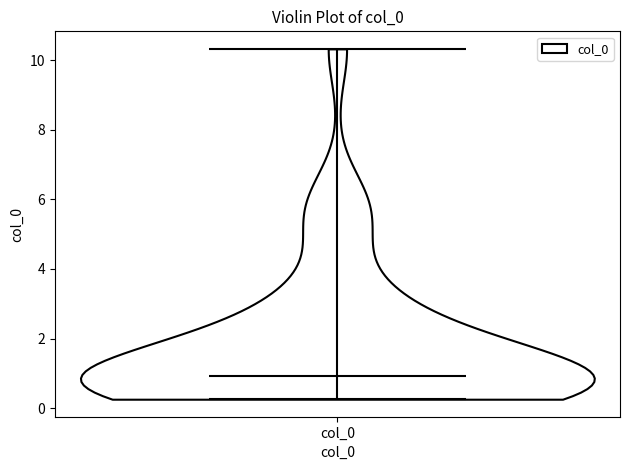

Read this violin plot against the y-axis: where its median line is, and the lowest and highest points the violin reaches. The values are not printed on the chart, so give them approximately, as read against the axis.

median line 1.0, lowest point 0.2, highest point 10.4